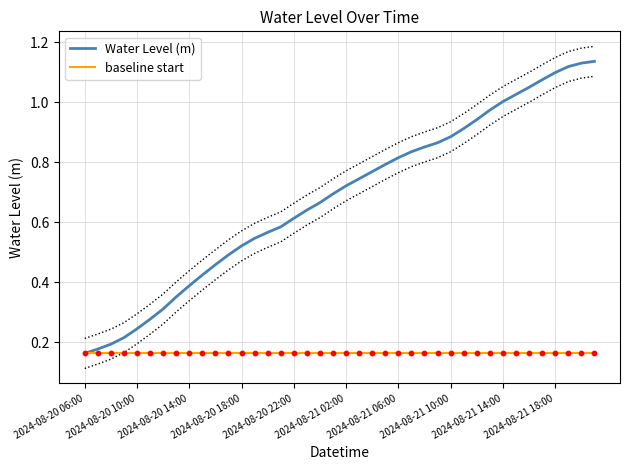

Which series contains the lowest Y value?

Water Level (m)